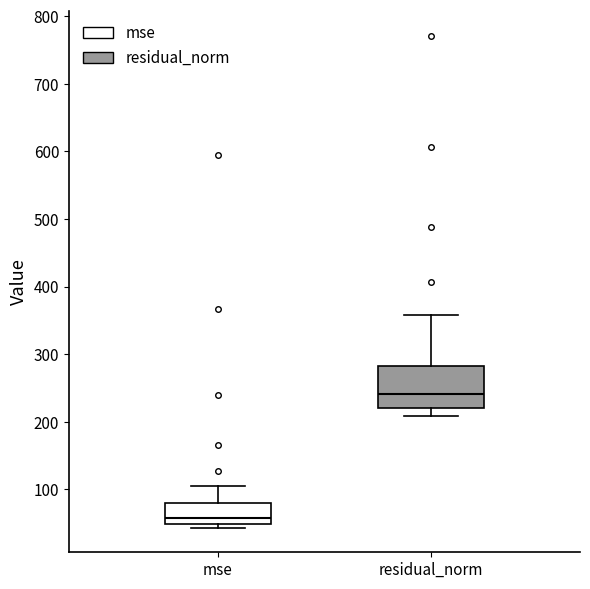

Reading left to right, read every box against the y-axis: the position of its median line, the range the box covers, and the ends of its whiskers. The values are not printed on the chart, so give them approximately, as read against the axis.

mse: median 60, box 50 to 80, whiskers 40 to 100
residual_norm: median 240, box 220 to 280, whiskers 210 to 360